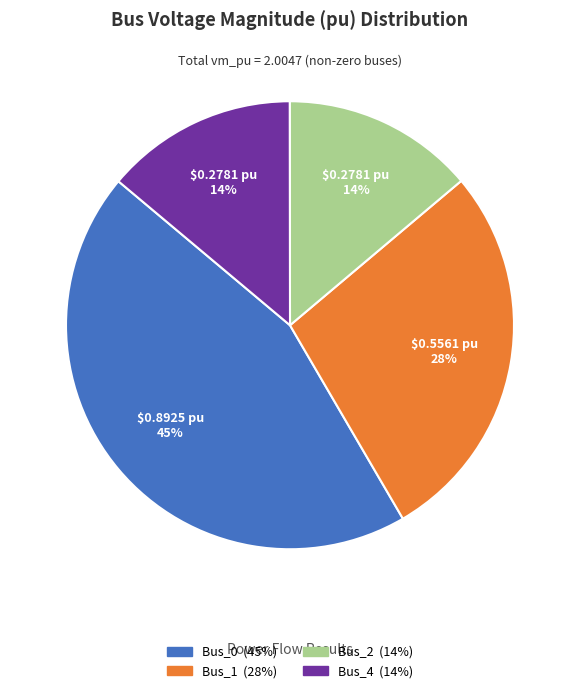

Is there a majority slice in this chart?

No